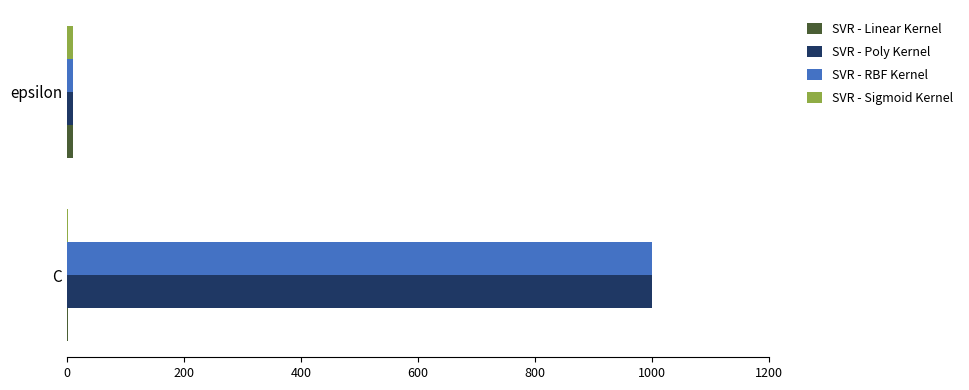

At which category is the sum across all series the highest?

C